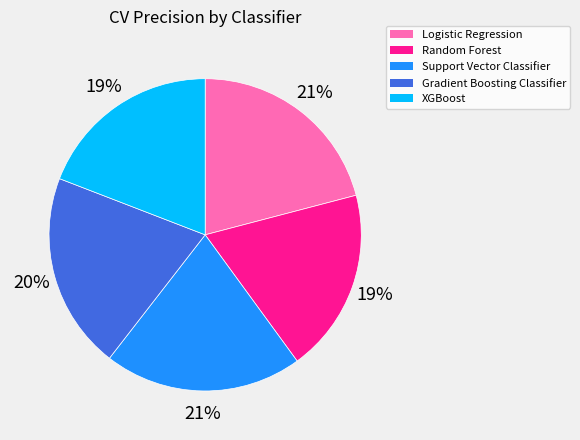

Does Support Vector Classifier account for over 50% of the chart?

No